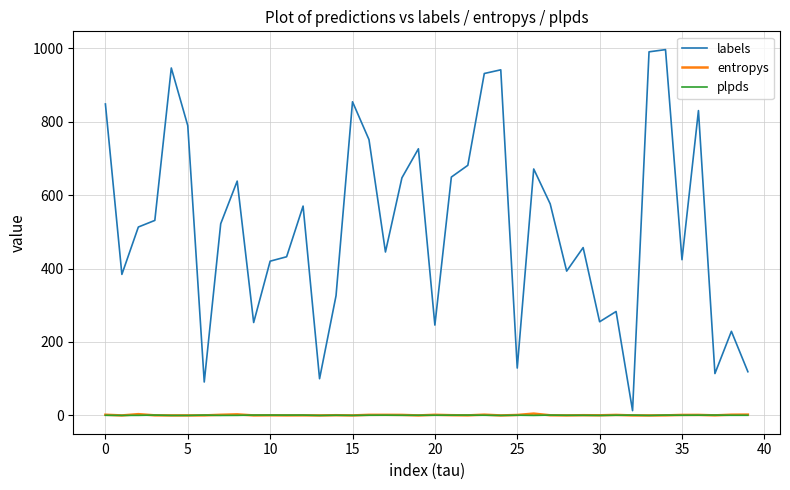

What is the maximum value for labels?

996.0